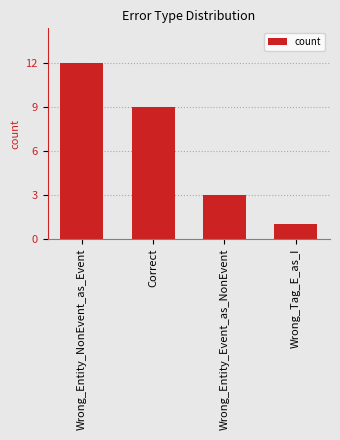

Read the value at Correct, to the nearest 5.

10